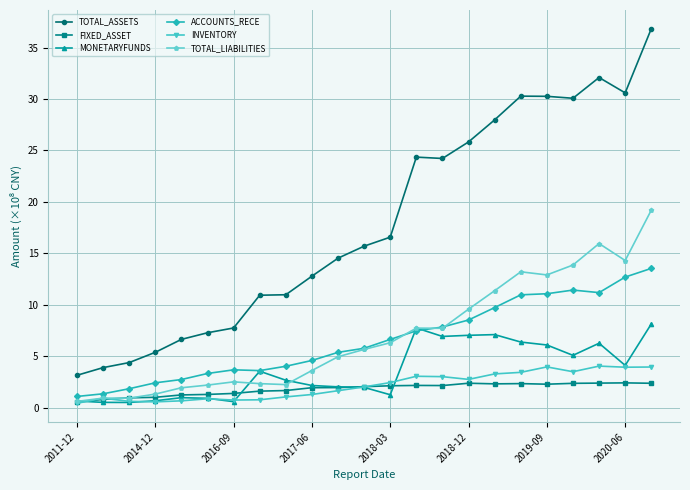

How many data points in TOTAL_ASSETS are above 15?

12